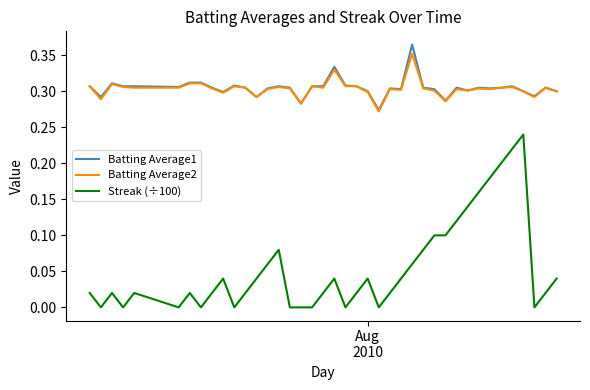

True or false: Streak (÷100) and Batting Average2 intersect in this chart.

False